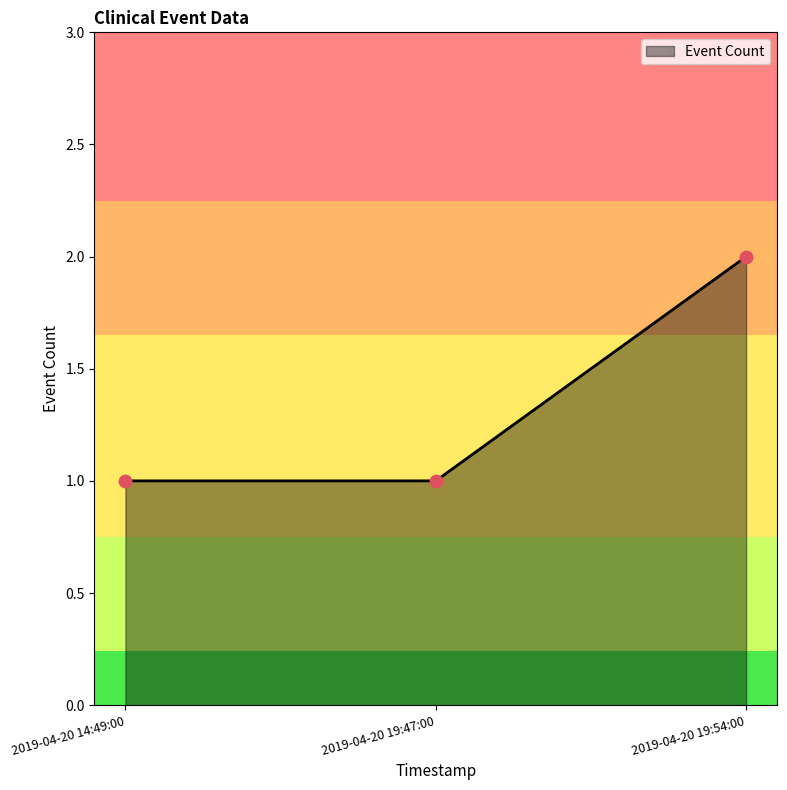

Approximately how many times larger is the value at 2019-04-20 14:49:00 compared to 2019-04-20 19:47:00?

1.0